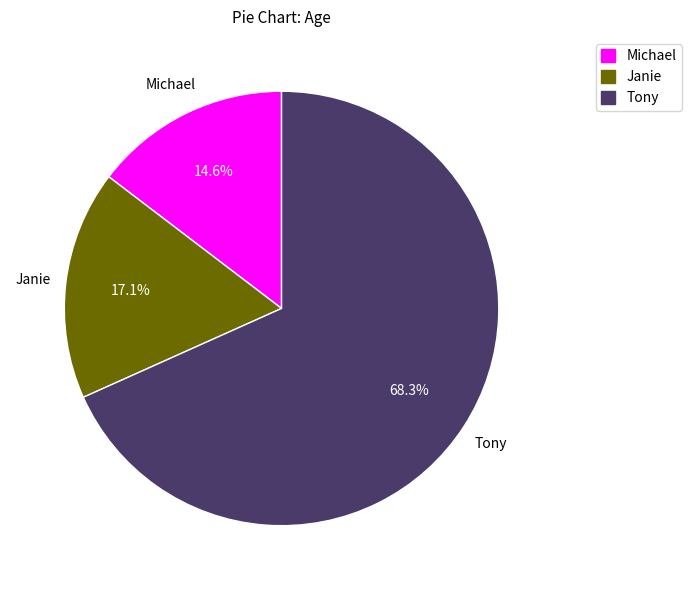

What percentage do Janie and Michael together represent?

31.7%